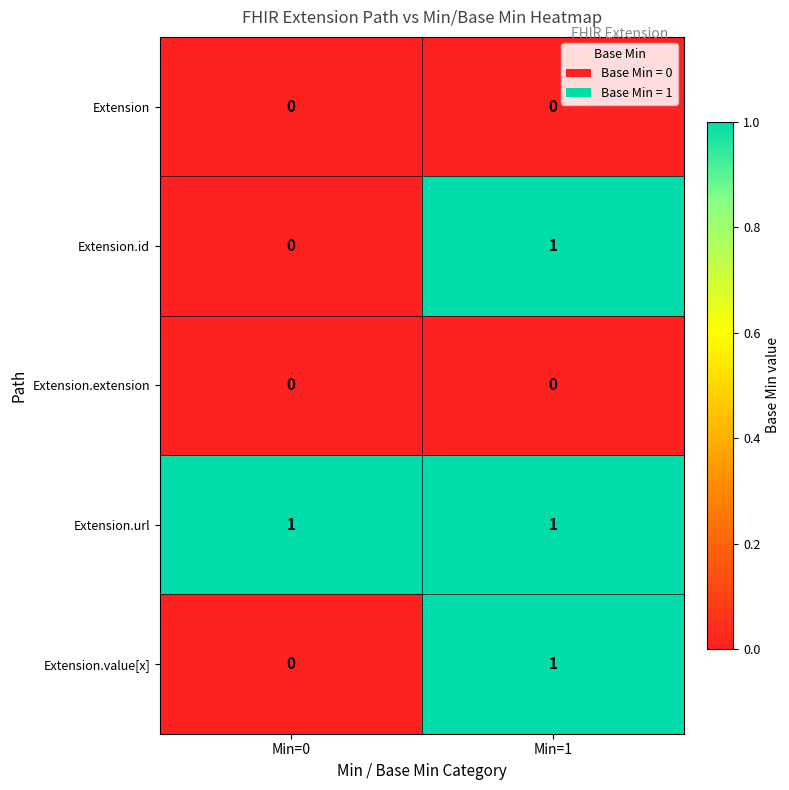

Is it true that Extension equals 0 at Min=1?

True